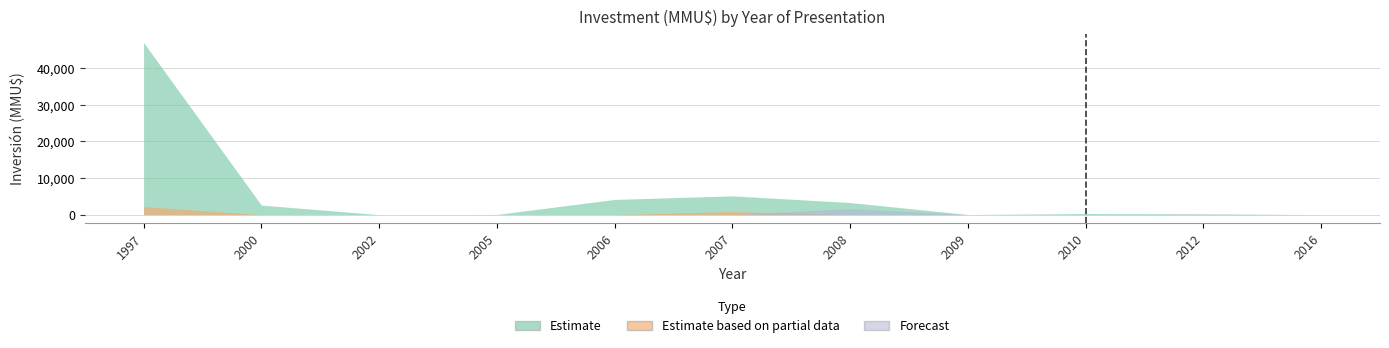

True or false: Estimate and Forecast cross at least once.

False